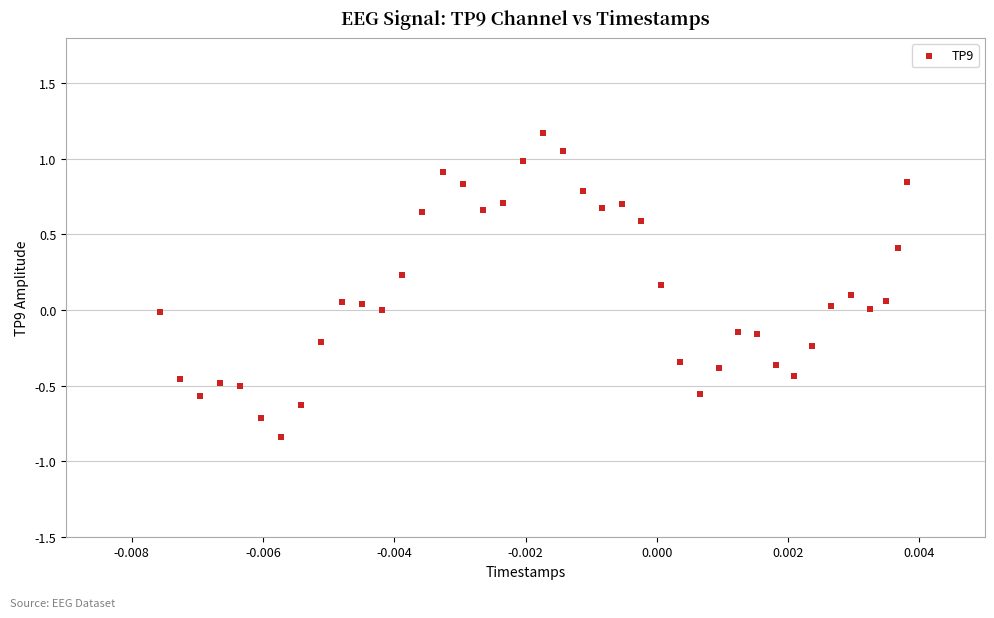

What is the range of Y values (max minus min)?

2.0